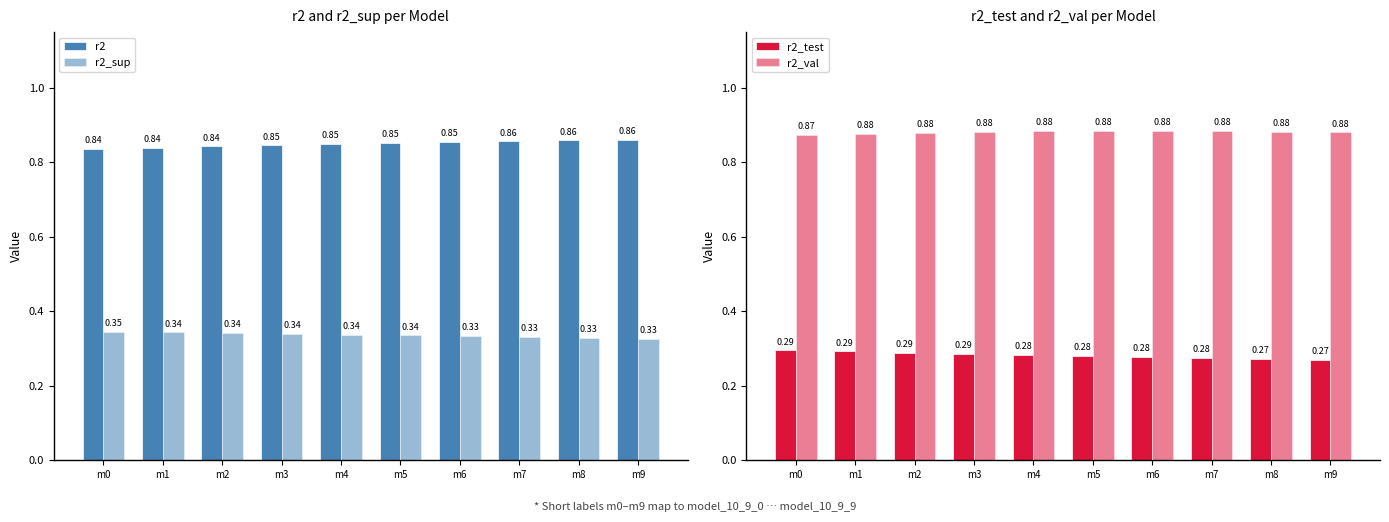

Does the chart contain stacked bars?

No